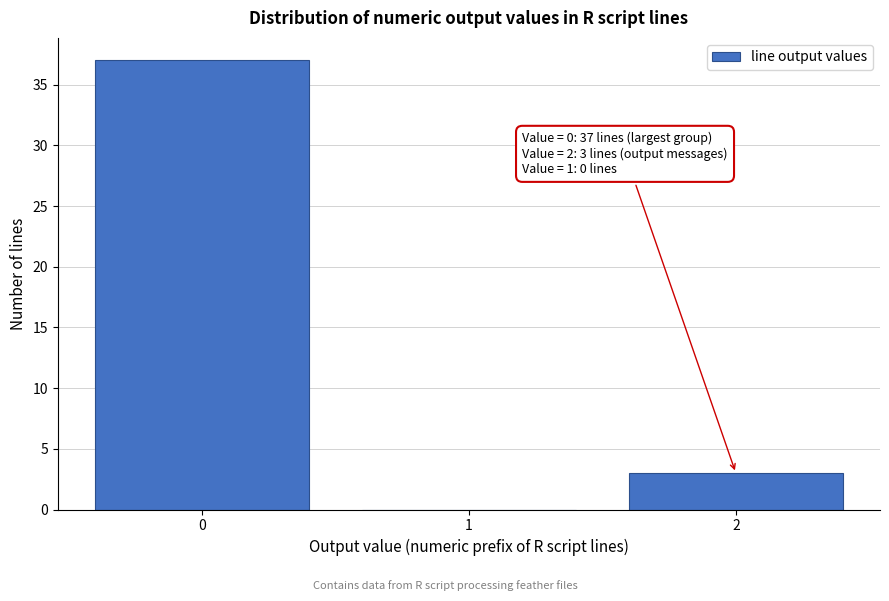

Reading left to right, transcribe all the data shown in this chart.

0=37	1=0	2=3